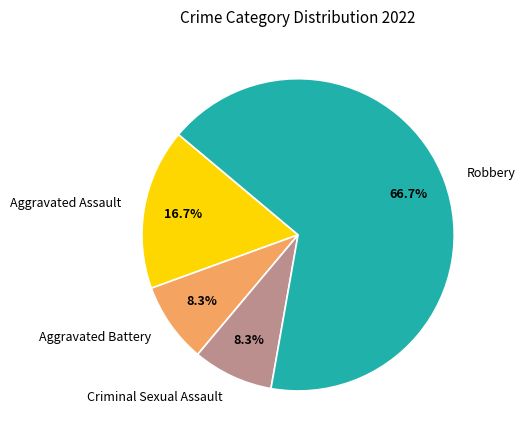

Does Criminal Sexual Assault account for over 50% of the chart?

No